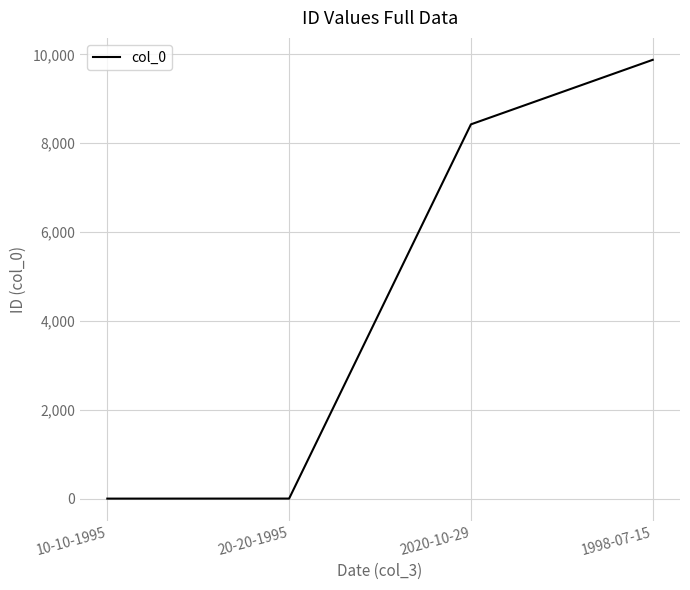

What is the difference between the maximum and second lowest values?

9874